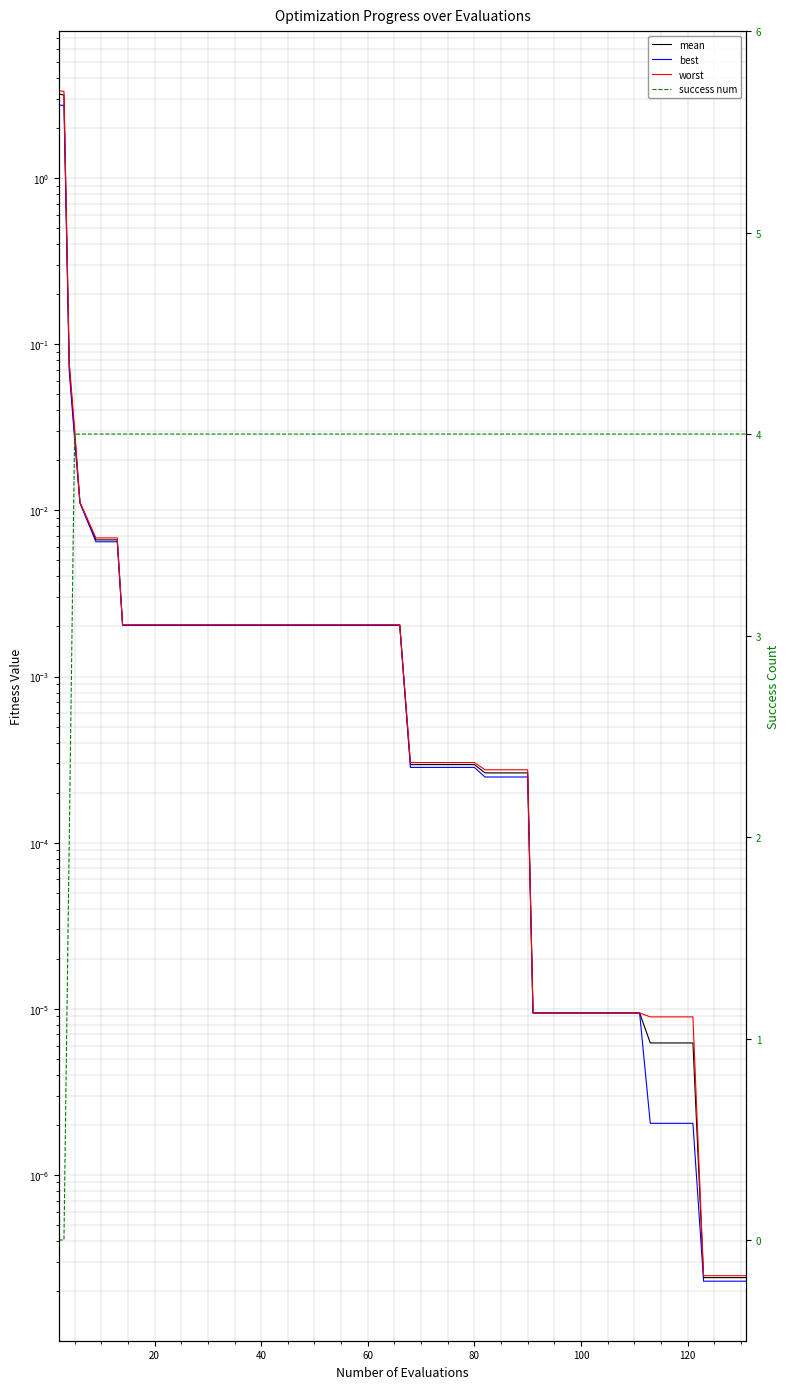

Which series has the widest spread of values?

success num